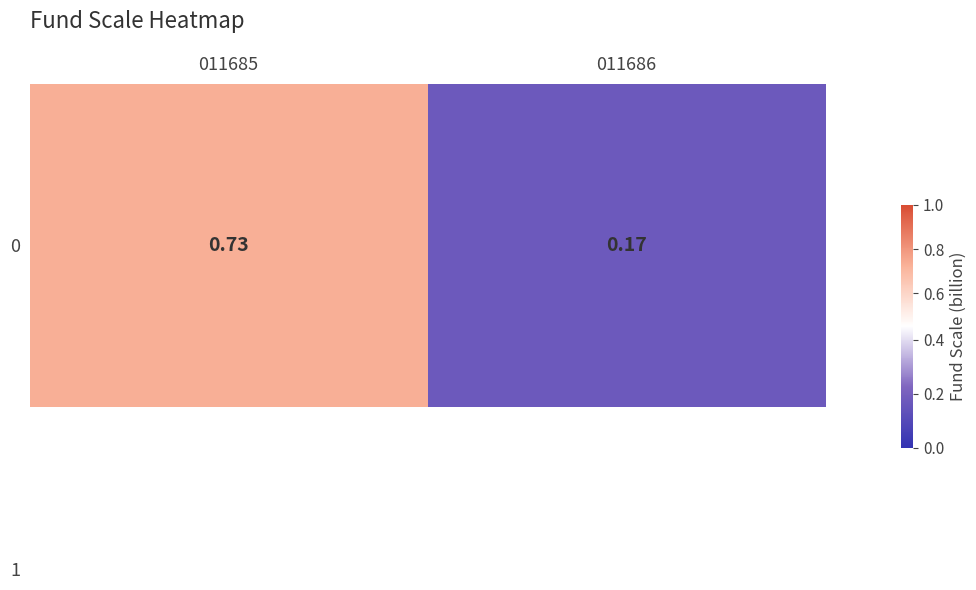

What is the minimum value shown in the chart?

0.2